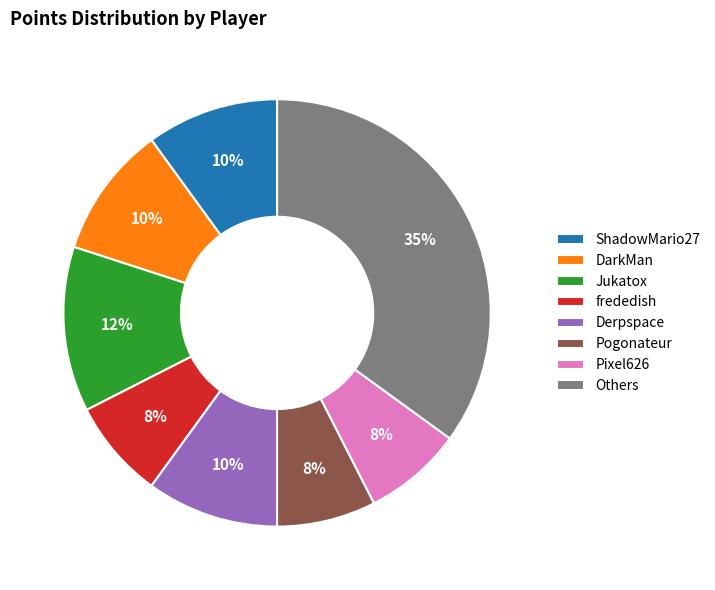

To the nearest percent, what is the average slice percentage?

12%